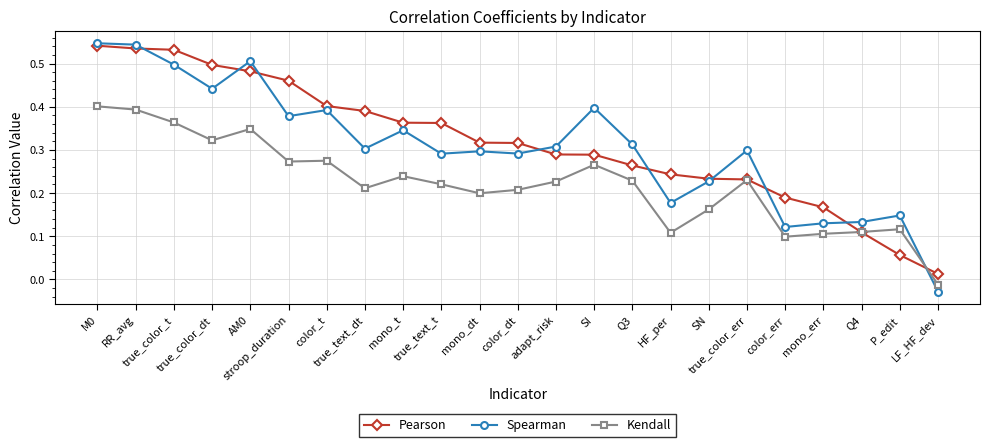

How many series are shown in this chart?

3